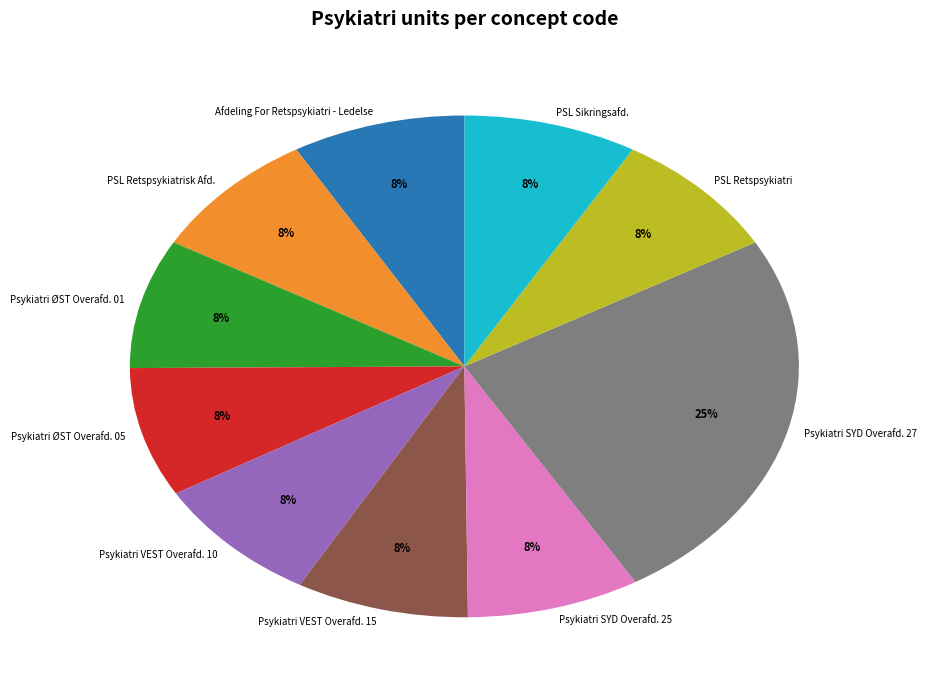

To the nearest percent, what is the average slice percentage?

10%